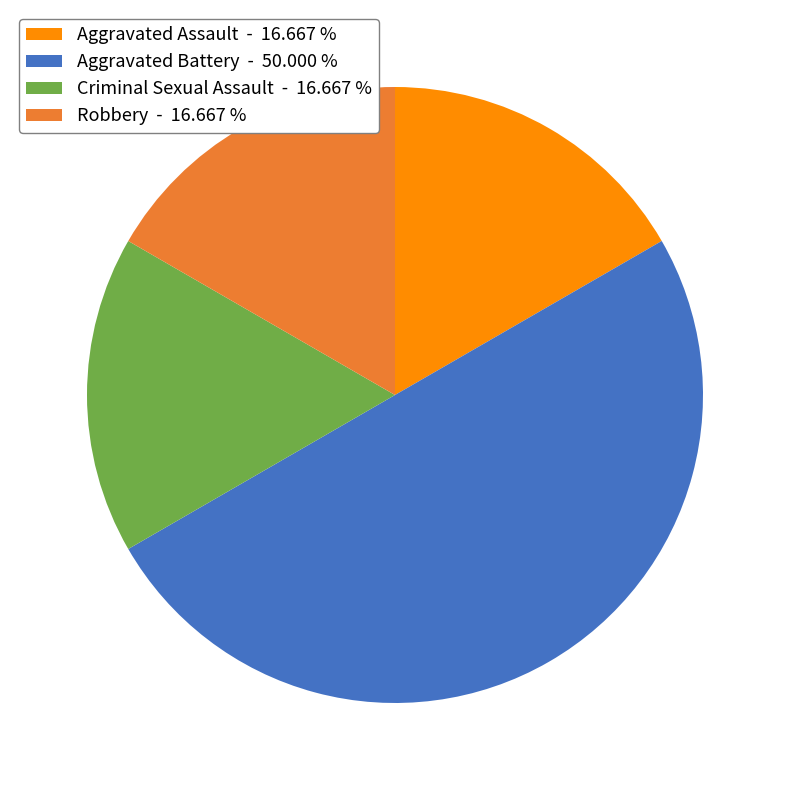

Which slice is the largest?

Aggravated Battery